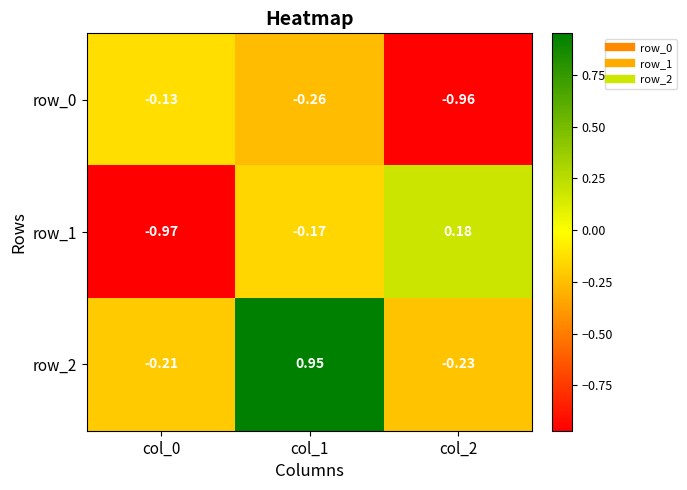

Is the value of row_2 at col_1 greater than the value of row_0 at col_1?

Yes